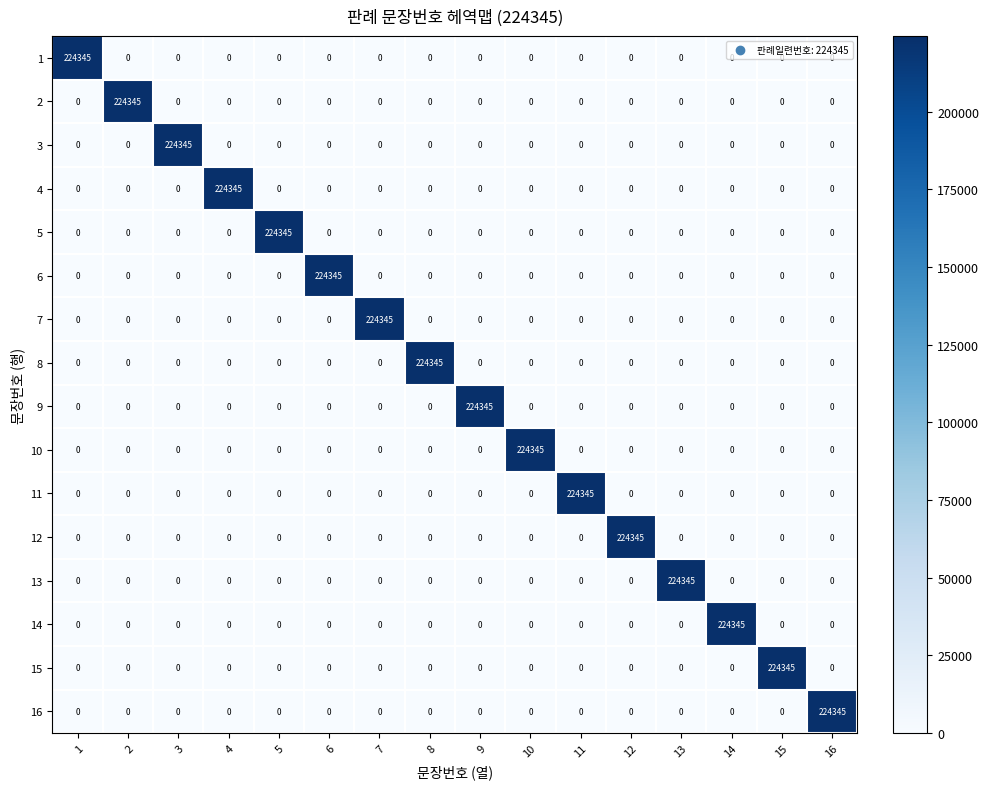

What is the difference between the maximum and minimum values in the 10 series?

224345